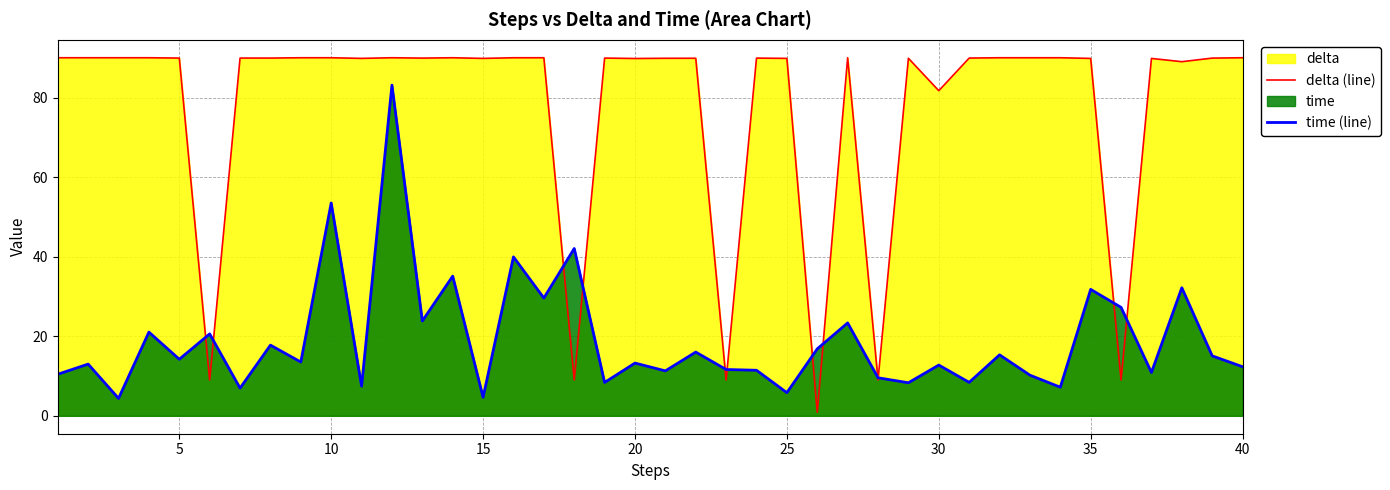

What is the difference between the highest and lowest values at 35?

58.1